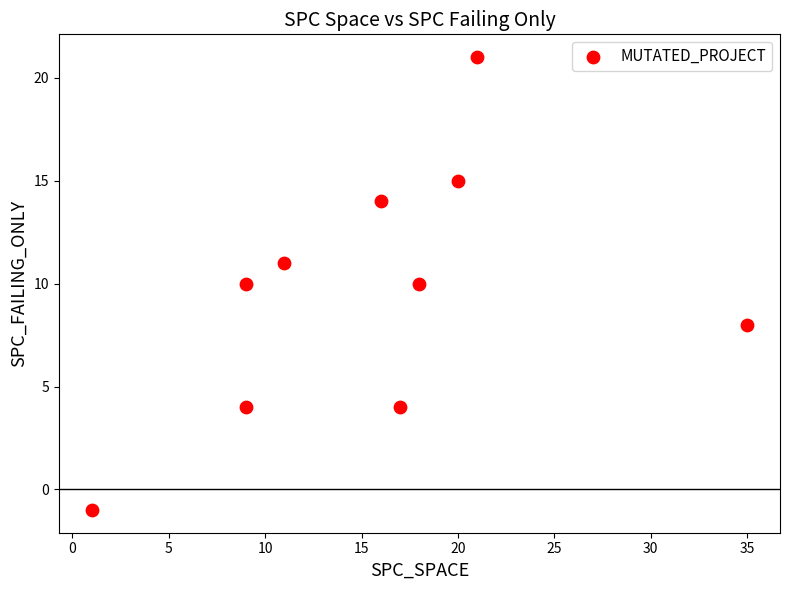

What is the range of X values (max minus min)?

34